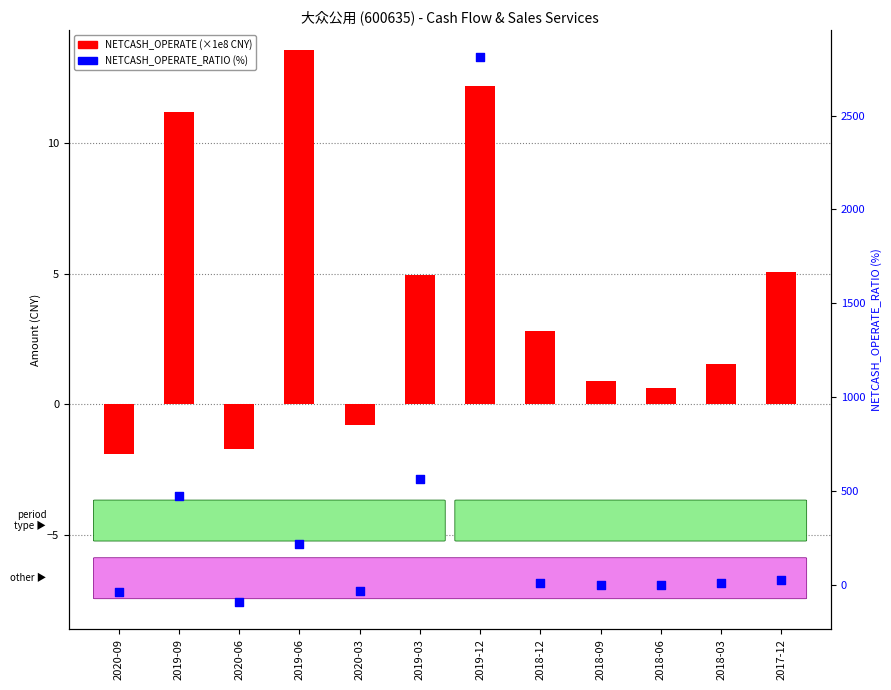

At which category is the sum across all series the highest?

2019-12